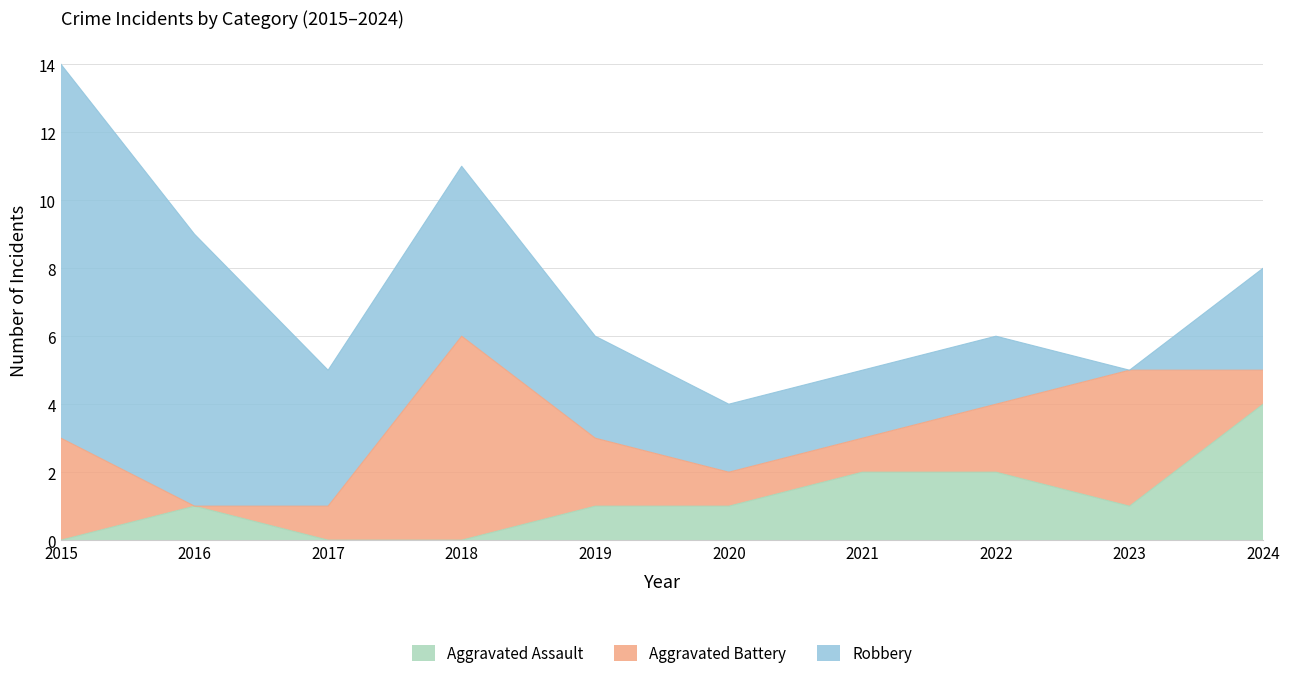

At which label does Aggravated Assault reach its minimum?

2015